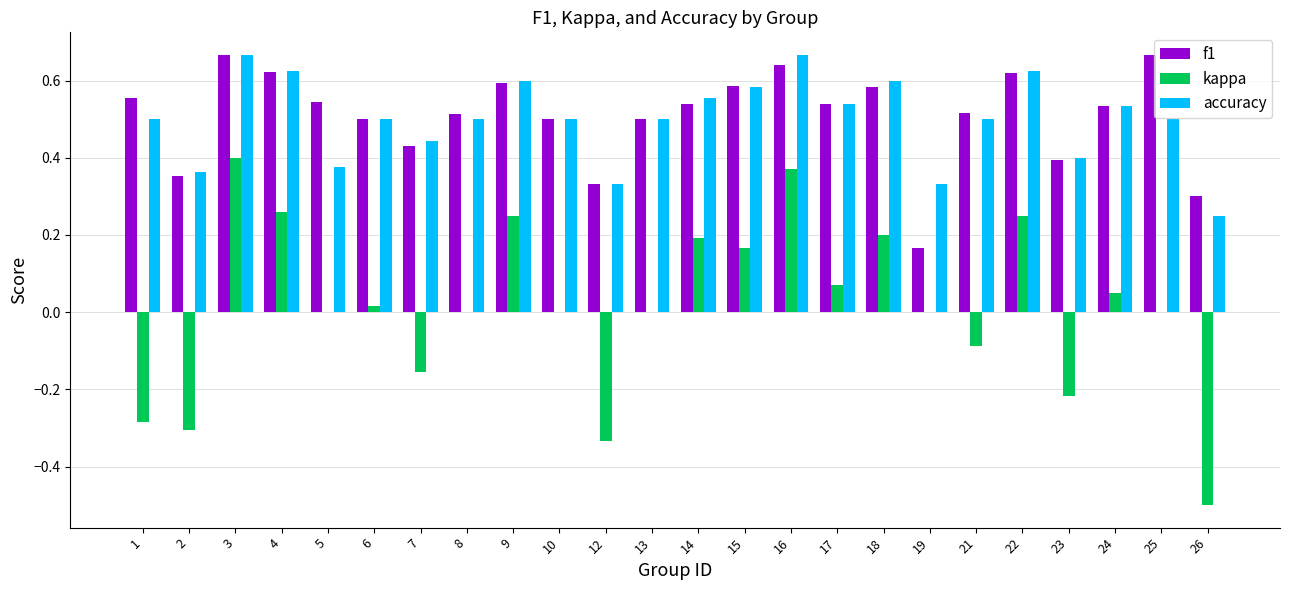

The value of accuracy at 26 is 0.2. True or false?

True